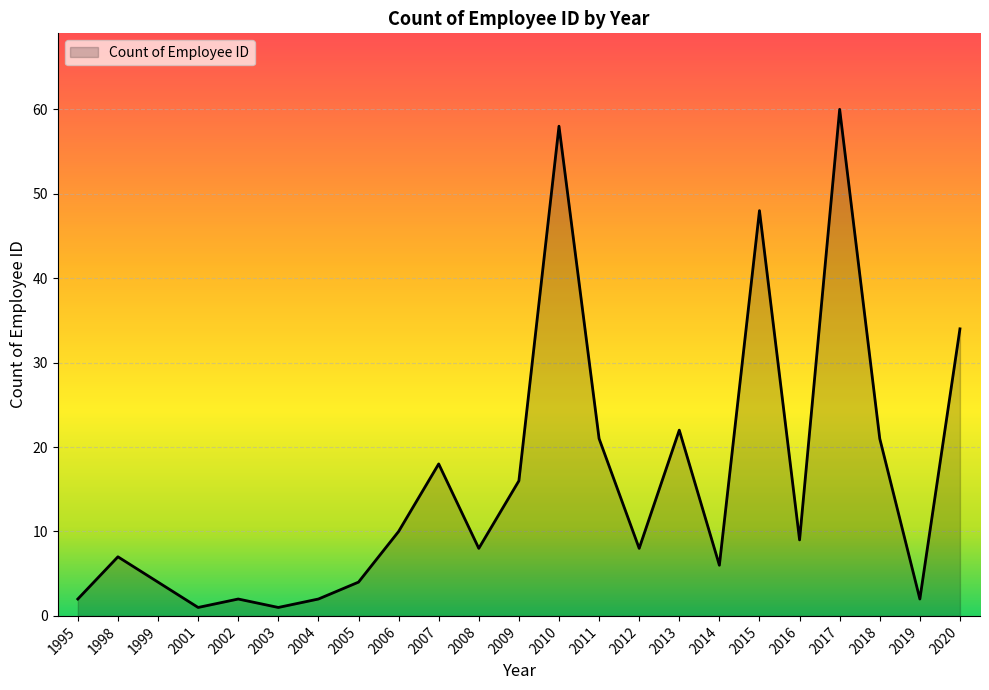

What is the difference between the values at 2013 and 2010?

36